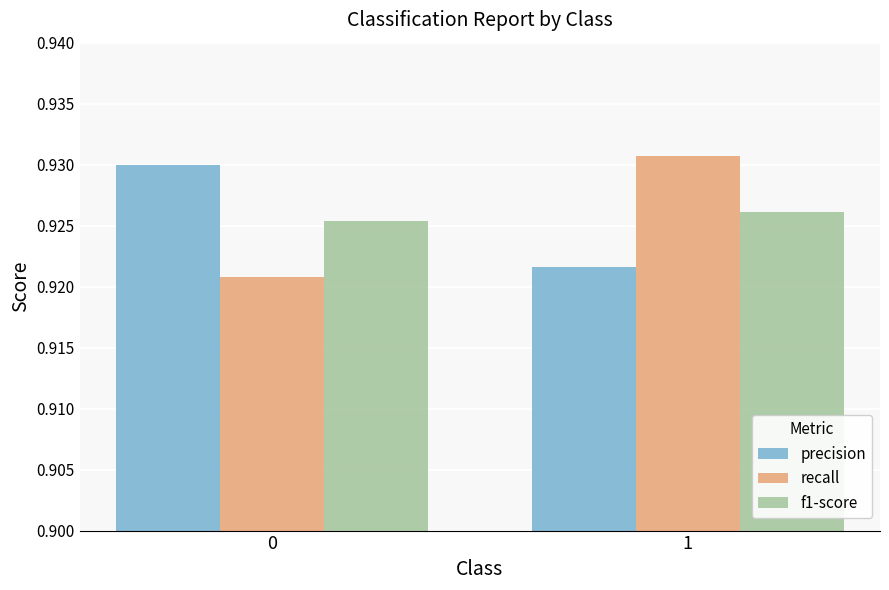

What is the total value across all series at 0?

2.8